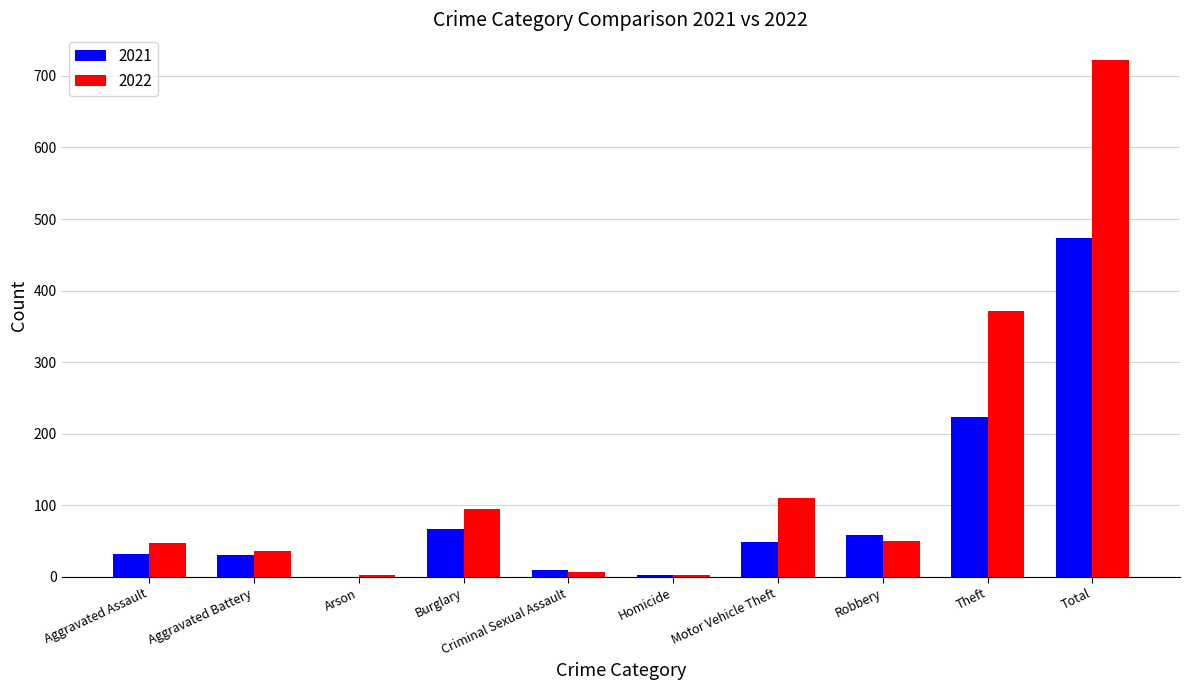

What is the sum of the 2022 values at Aggravated Battery and Criminal Sexual Assault?

43